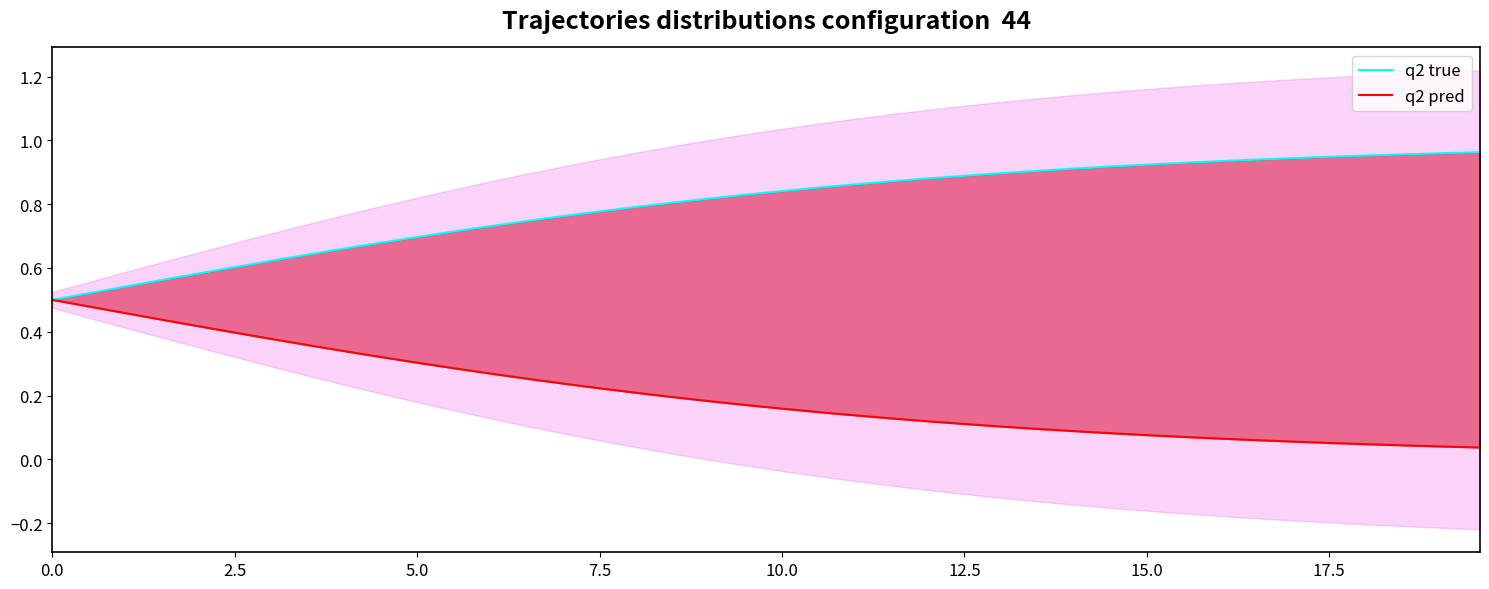

True or false: q2 pred has more than 2 points higher than both neighbors.

False